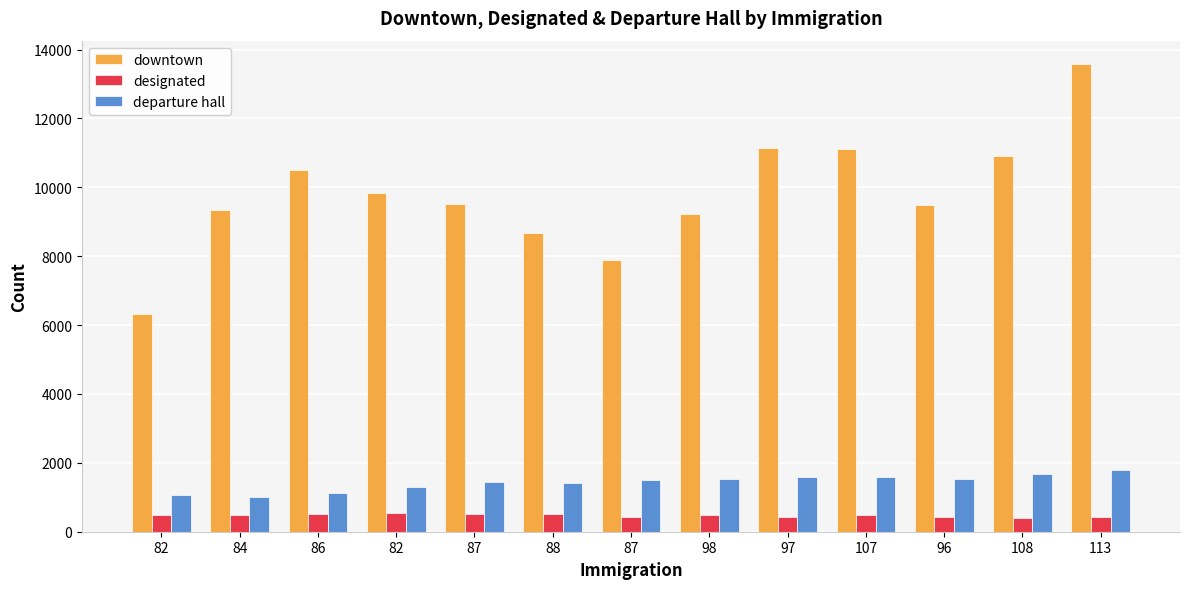

List the labels in order of departure hall value, smallest first.

84, 82, 86, 82, 88, 87, 87, 98, 96, 97, 107, 108, 113